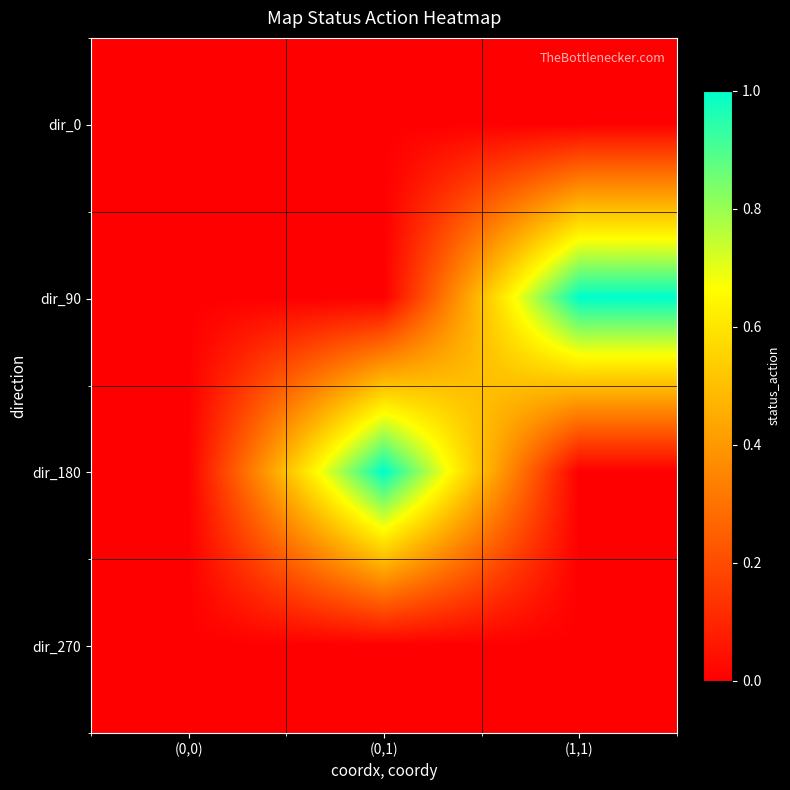

At which category does the chart reach its peak across all series?

(1,1)